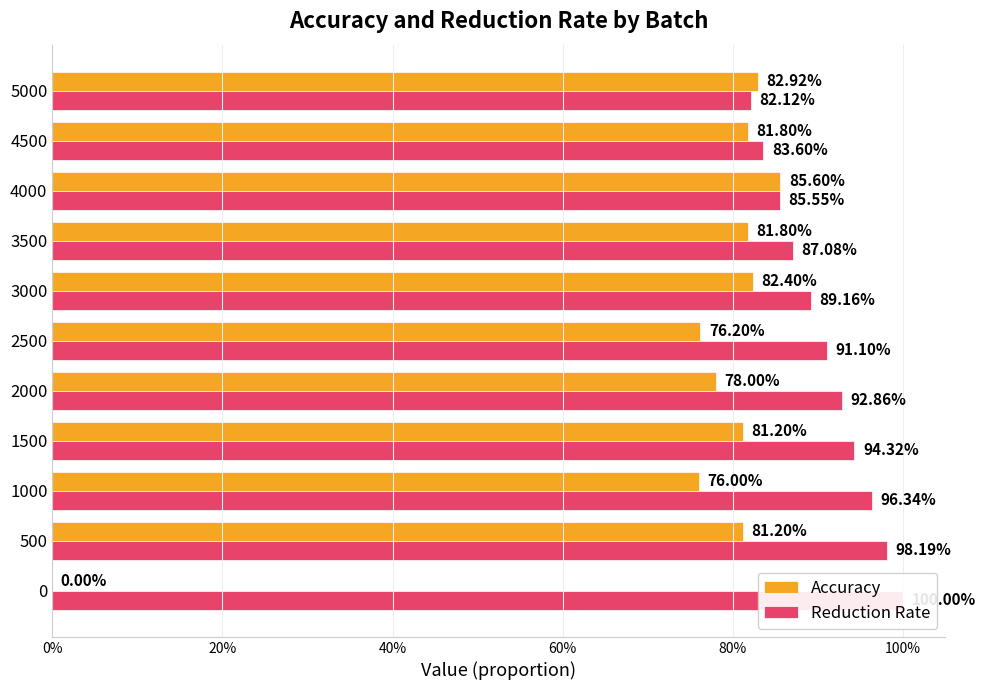

Which series has the widest spread of values?

Accuracy